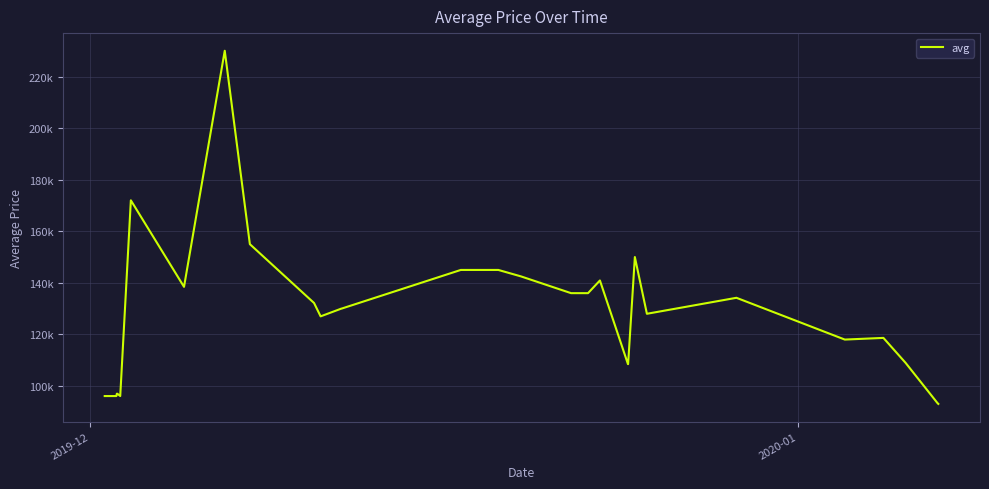

Does the chart display data point markers on the line(s)?

No